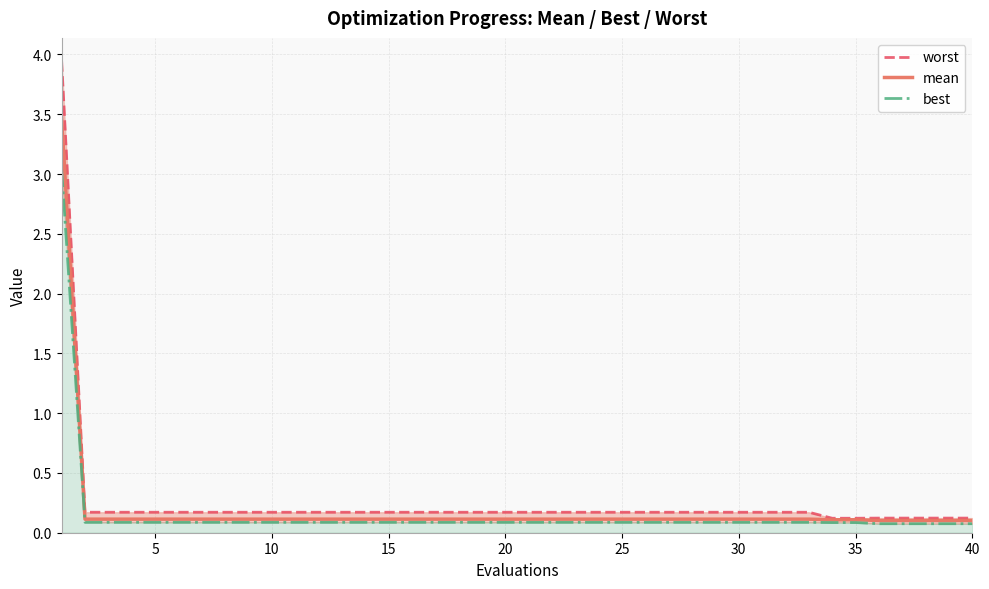

Is the value of best at 35 greater than the value of worst at 20?

No